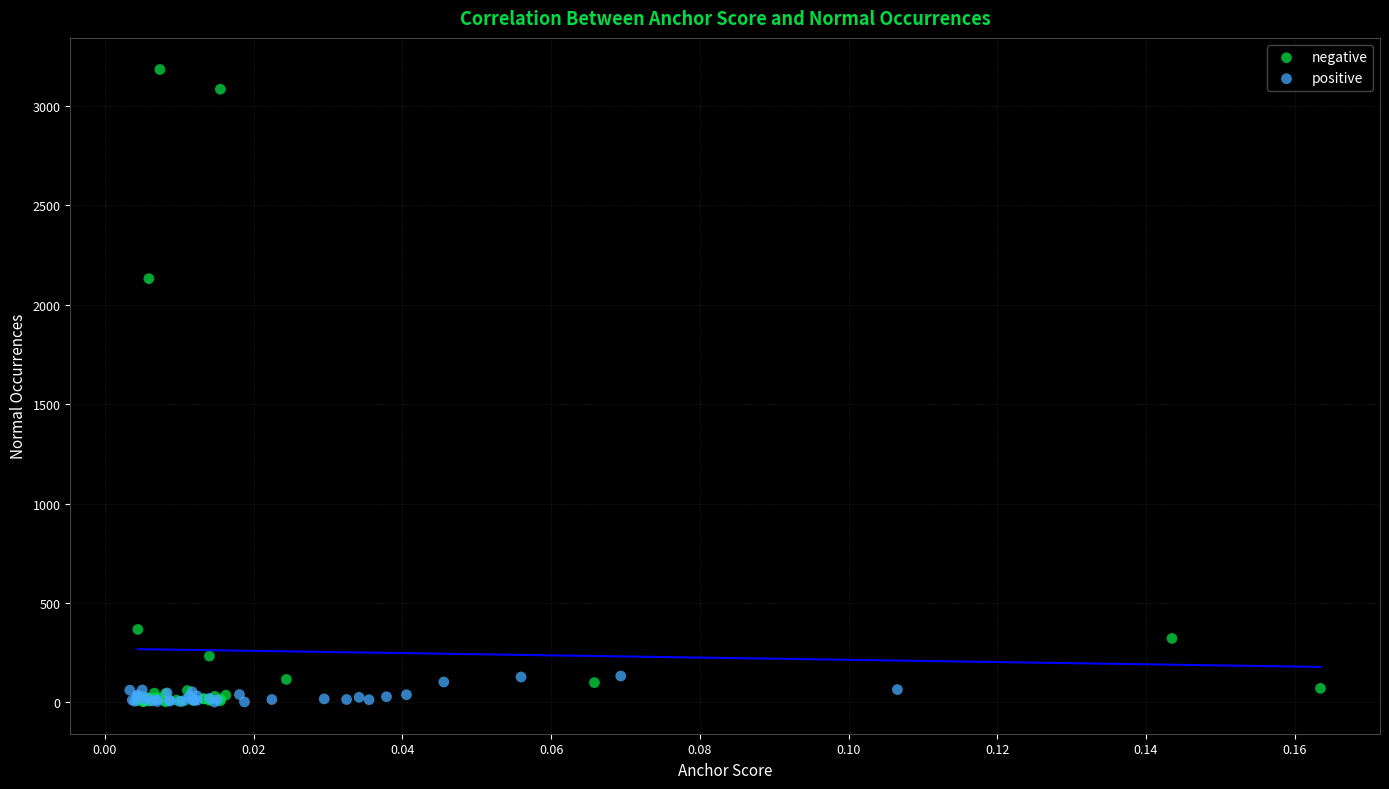

Which series reaches the maximum Y coordinate?

negative